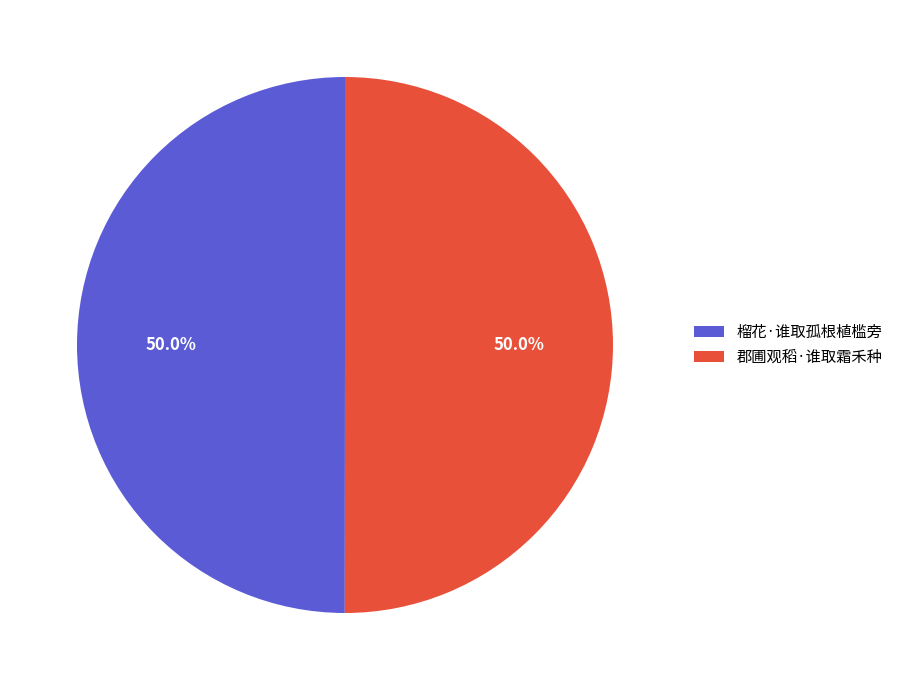

Count the number of slices in the pie.

2